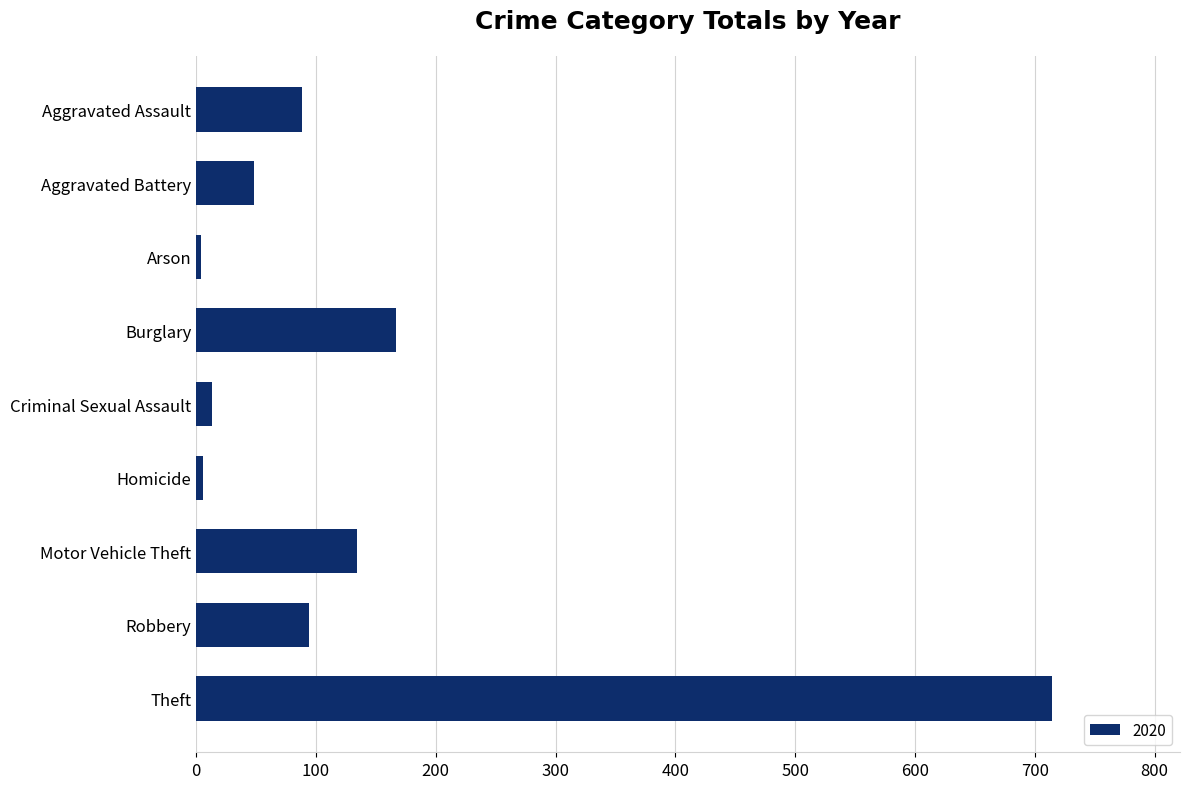

What is the average value?

141